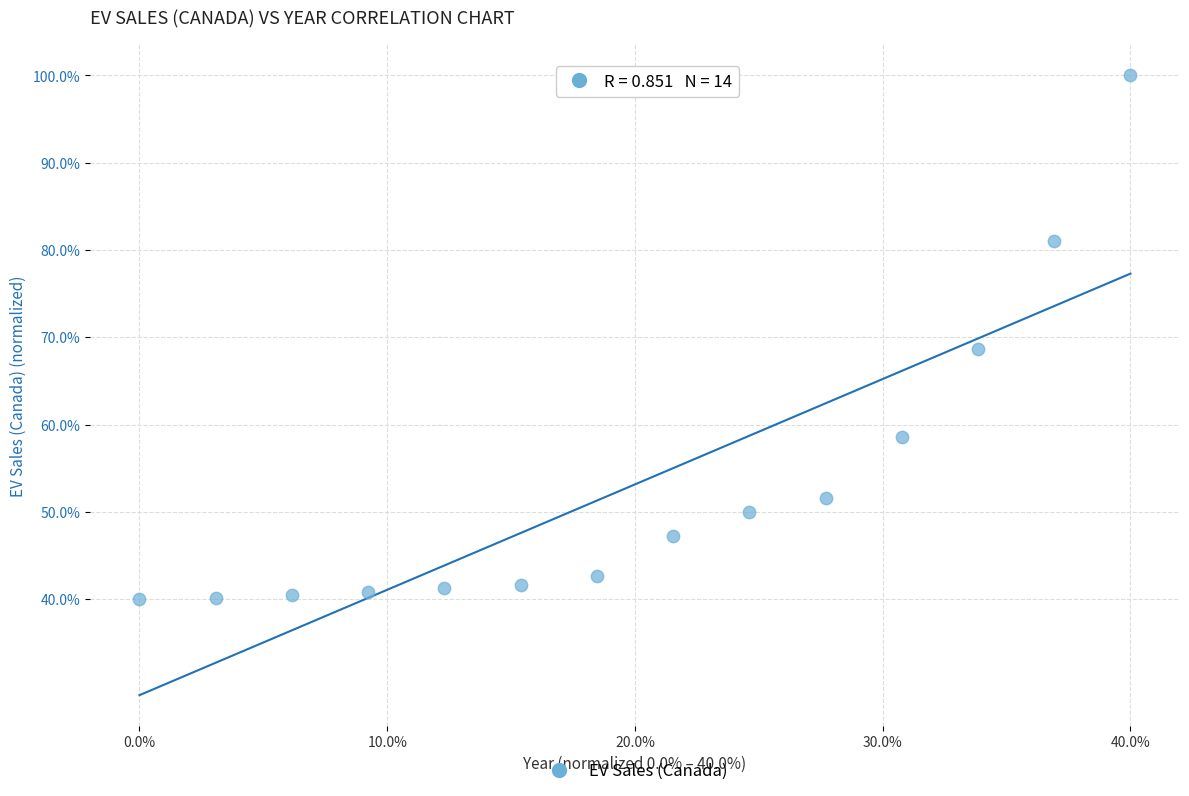

What is the range of X values (max minus min)?

40.0